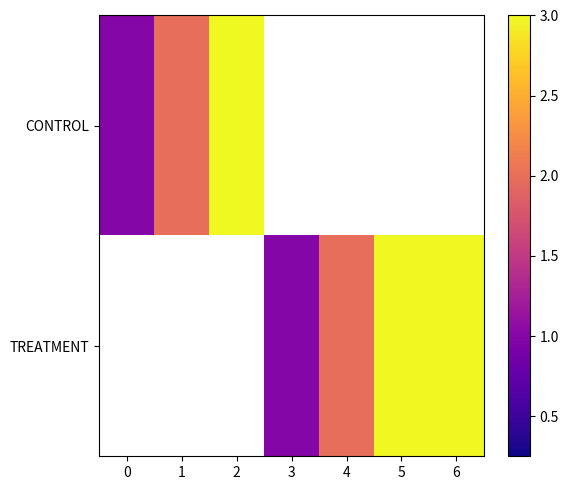

Which category has the highest value in the CONTROL series?

2